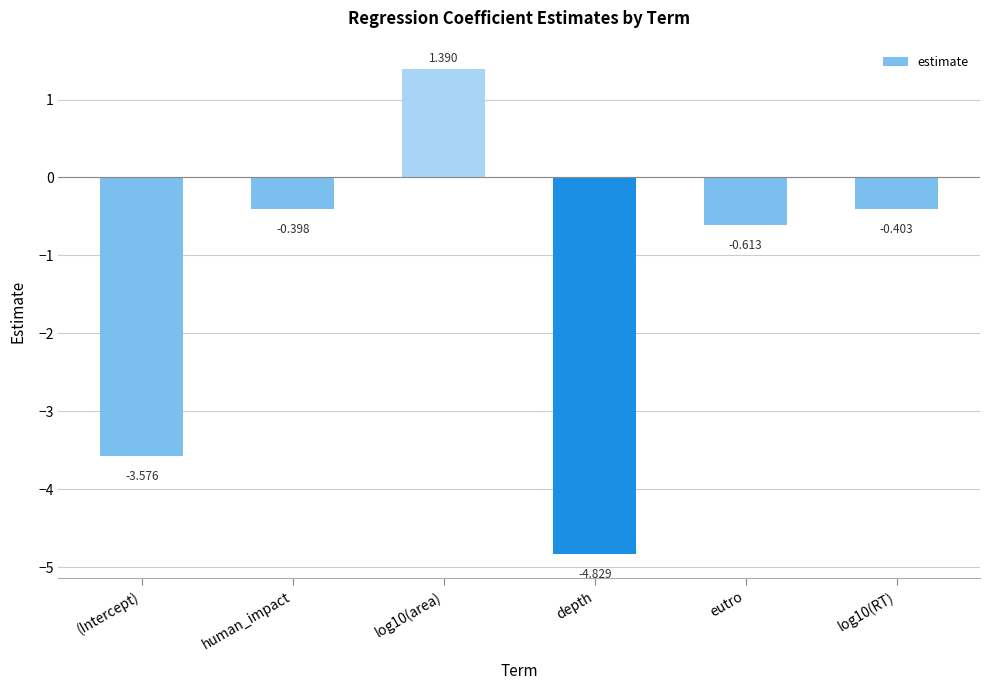

Are the bars grouped side by side (vs. stacked)?

No